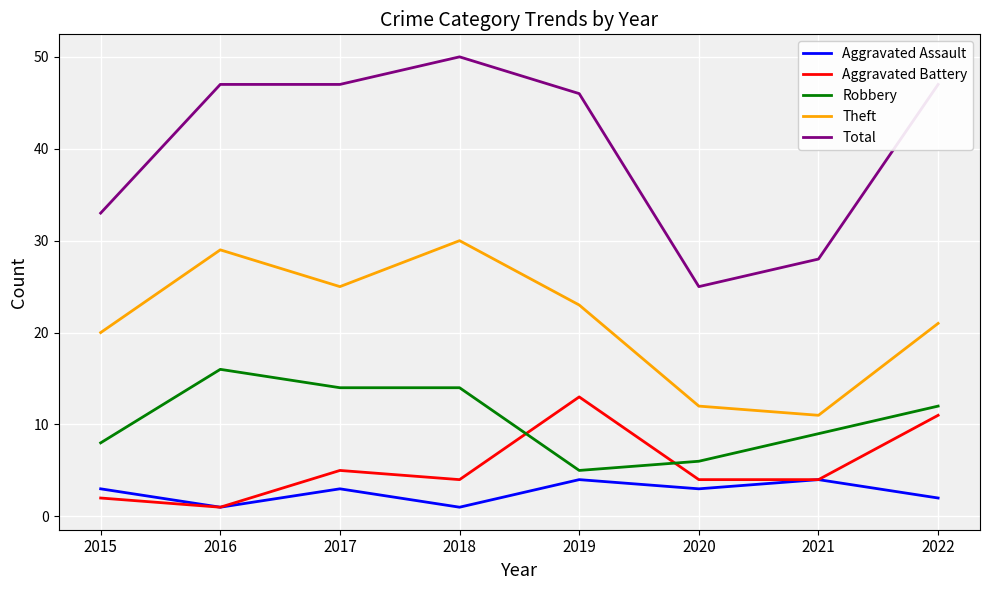

At how many categories does at least one series exceed 45?

5